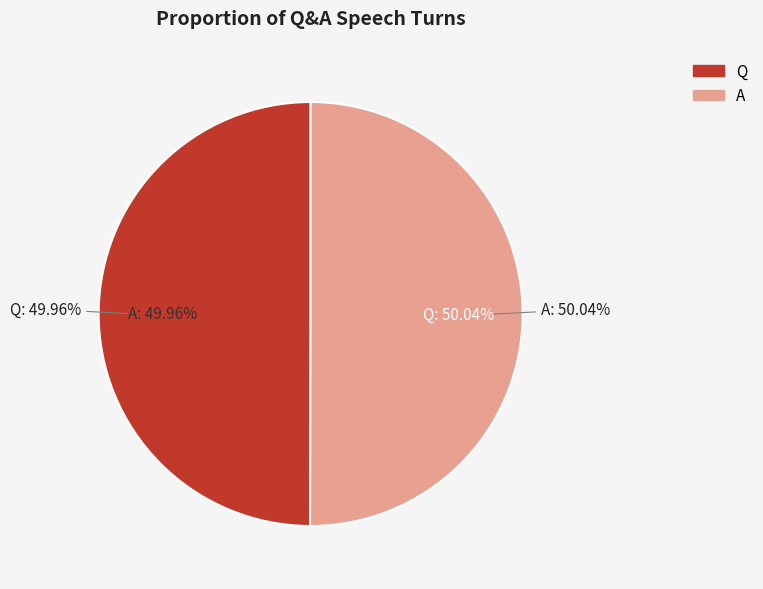

How many segments does this pie chart have?

2